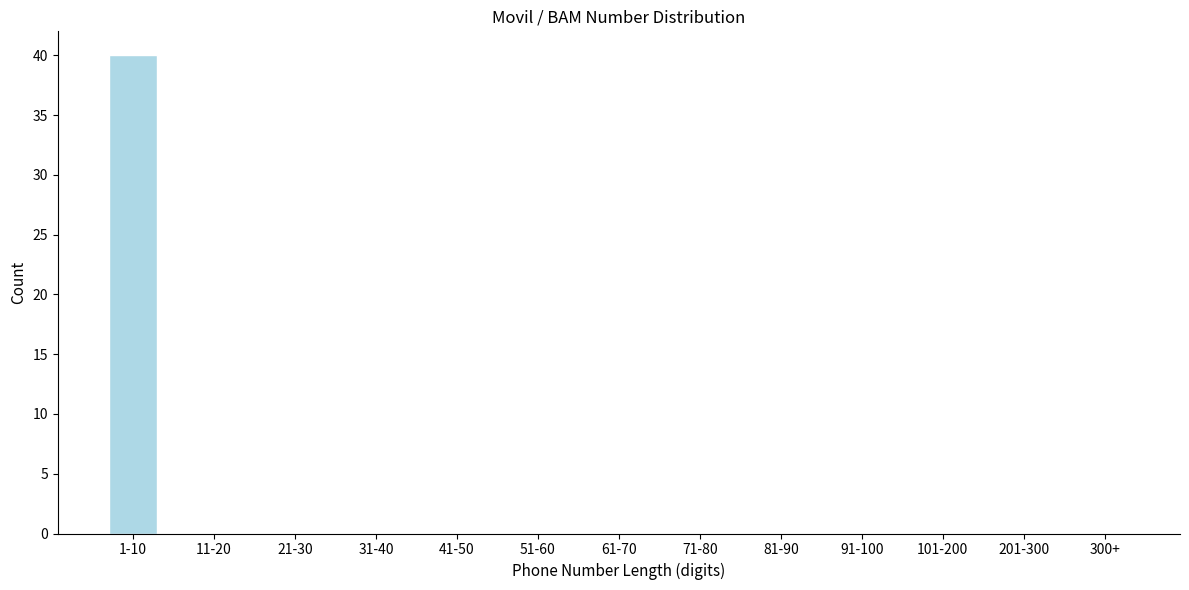

Reading left to right, transcribe all the data shown in this chart.

1-10=40	11-20=0	21-30=0	31-40=0	41-50=0	51-60=0	61-70=0	71-80=0	81-90=0	91-100=0	101-200=0	201-300=0	300+=0